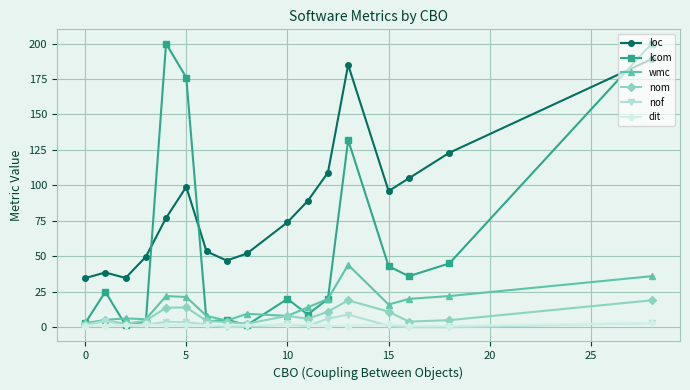

What is the average value of the nom series?

8.0